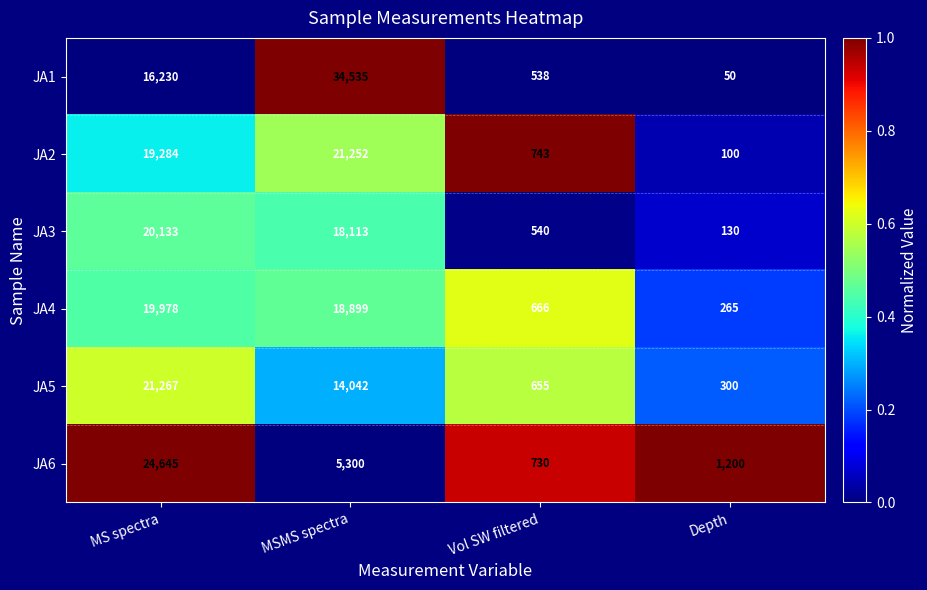

Which series changed the most between MS spectra and MSMS spectra?

JA6